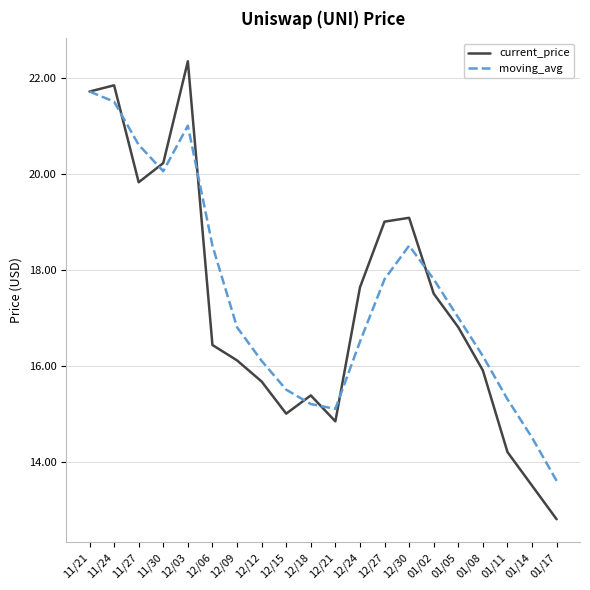

Reading left to right, transcribe all the data shown in this chart.

current_price: 21.7	21.8	19.8	20.2	22.3	16.4	16.1	15.7	15.0	15.4	14.8	17.6	19.0	19.1	17.5	16.8	15.9	14.2	13.5	12.8
moving_avg: 21.7	21.5	20.6	20.1	21.0	18.5	16.8	16.1	15.5	15.2	15.1	16.5	17.8	18.5	17.8	17.0	16.2	15.3	14.5	13.6